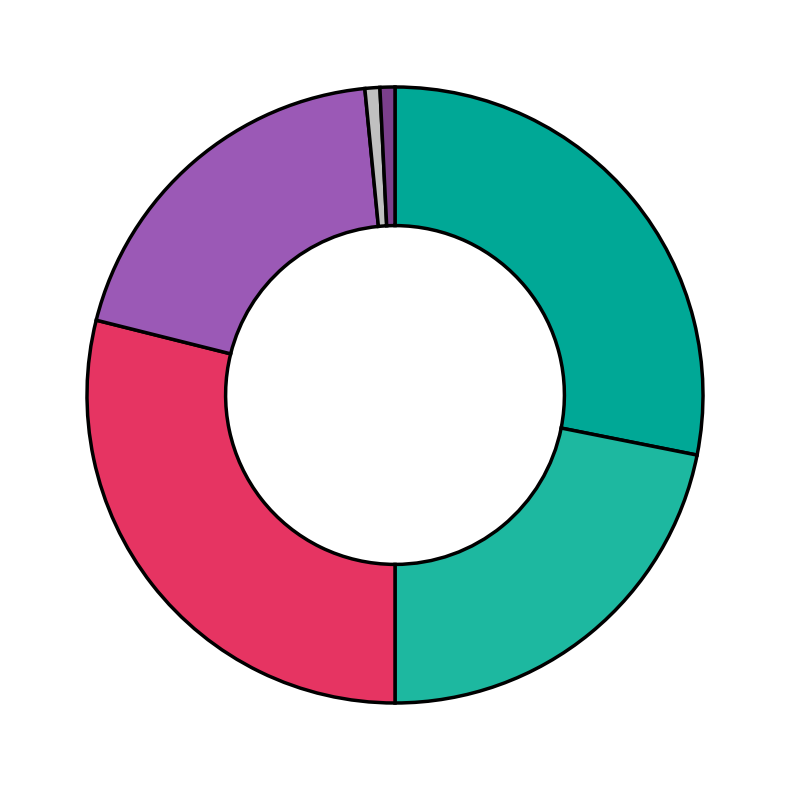

How many segments does this pie chart have?

6